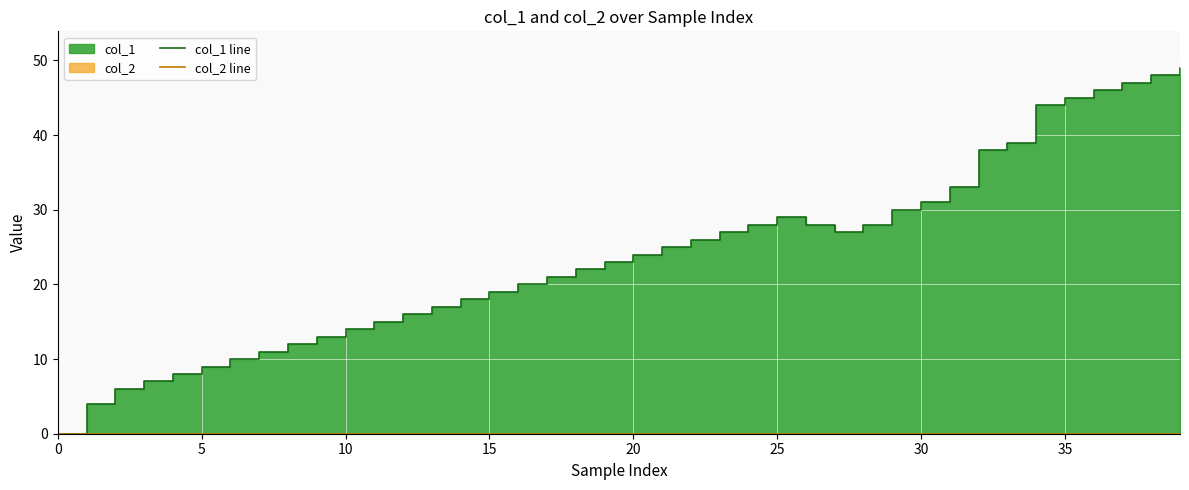

What value does the col_1 line series have at 12, to the nearest 10?

20